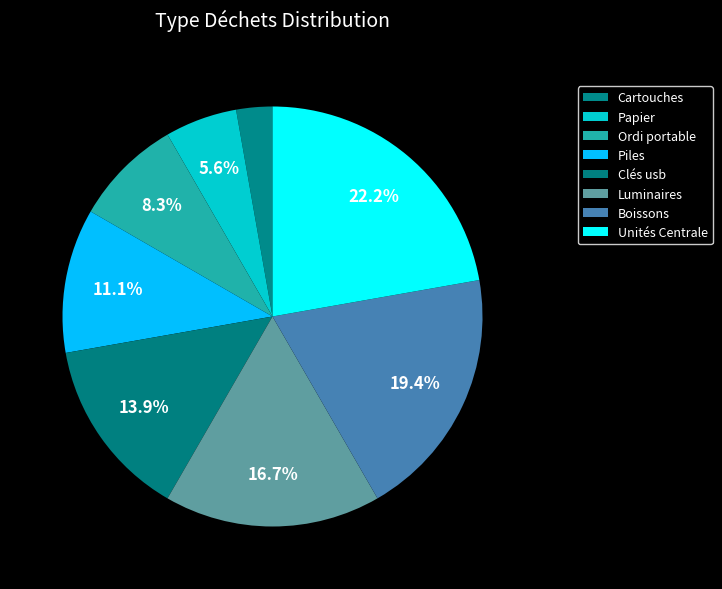

Does Unités Centrale represent more than half of the total?

No